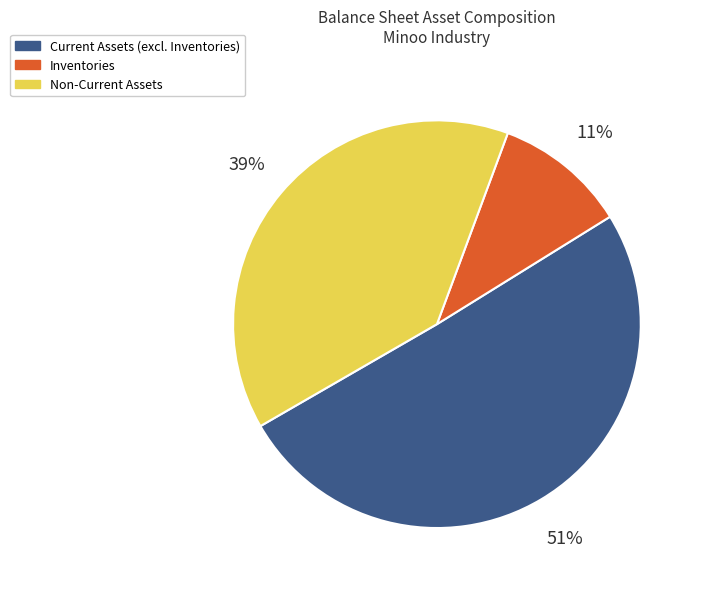

Between Inventories and Current Assets (excl. Inventories), which is larger?

Current Assets (excl. Inventories)